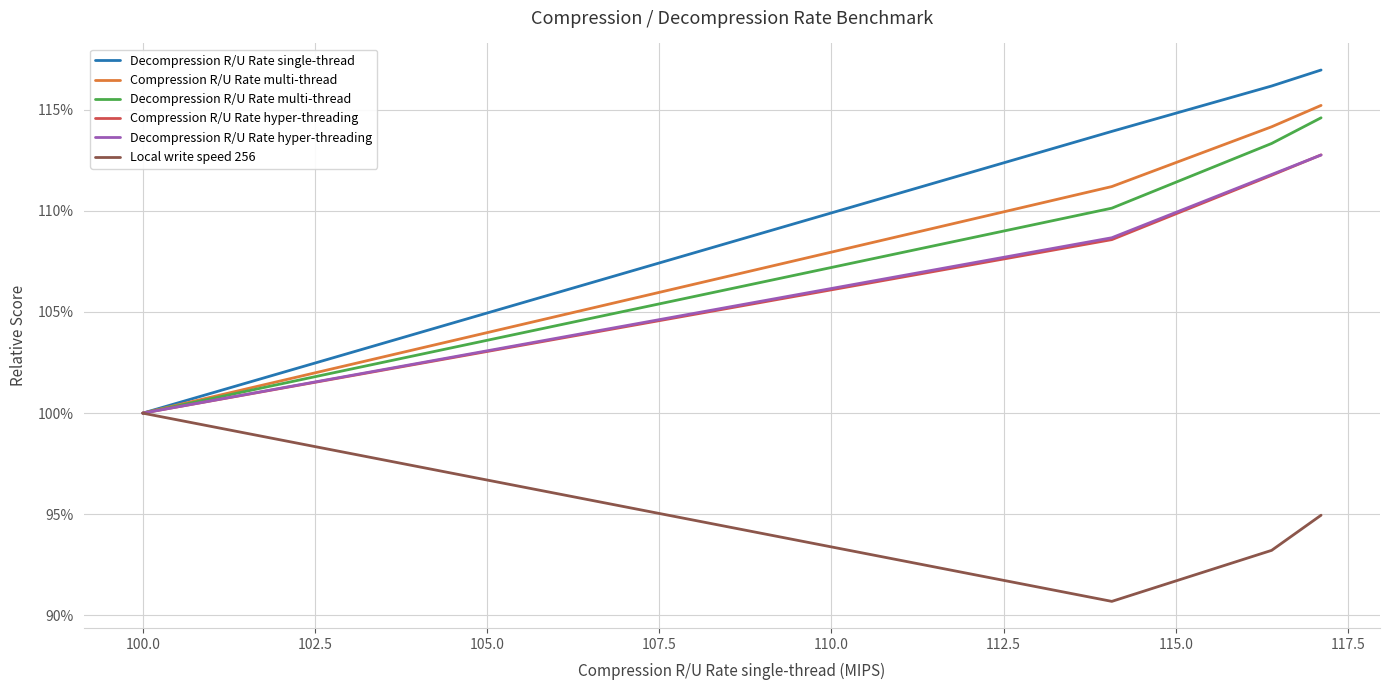

What is the greatest value displayed?

117.0